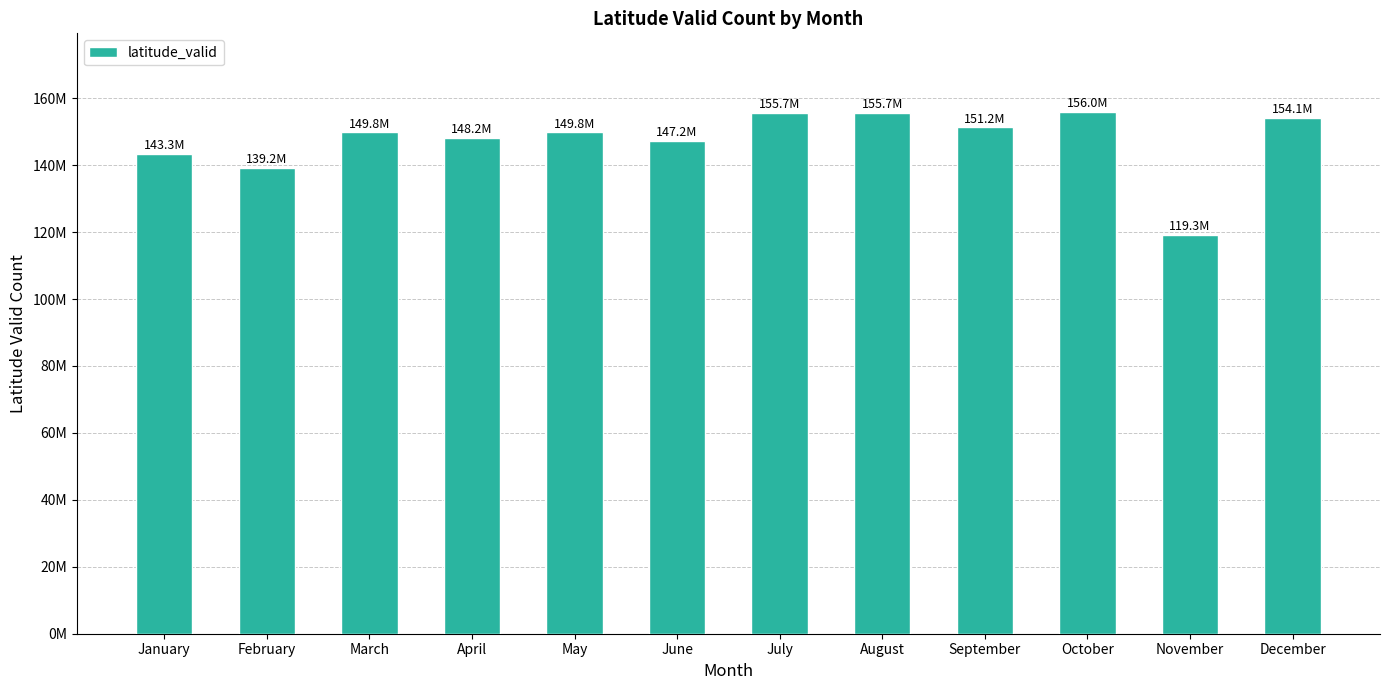

Does the chart contain any negative values?

No